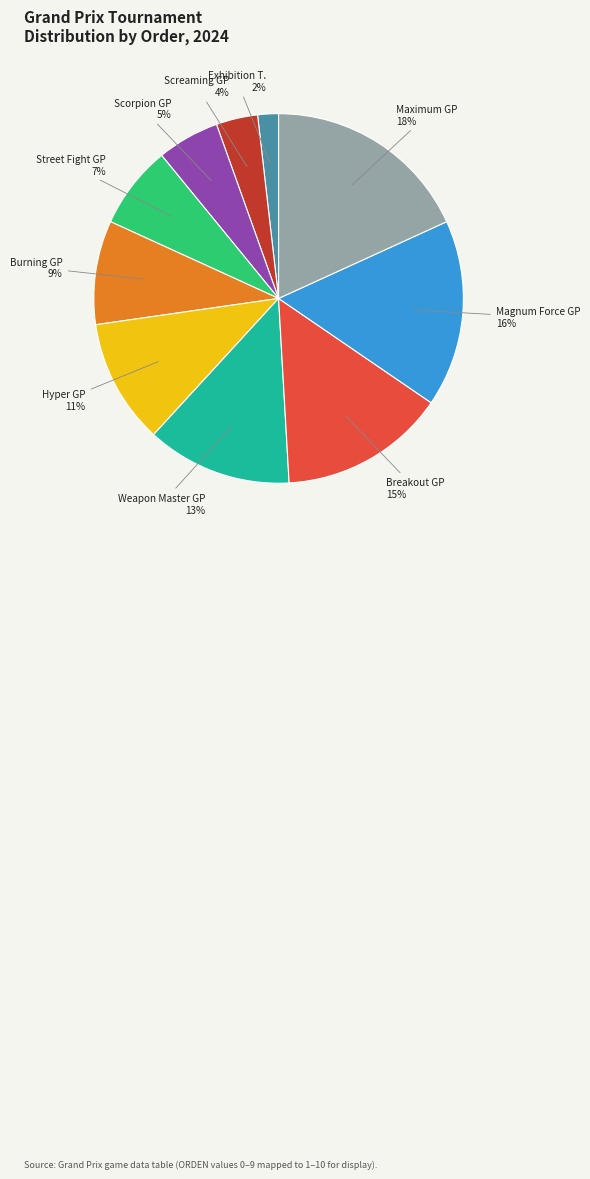

Which slice is the smallest?

Exhibition T.